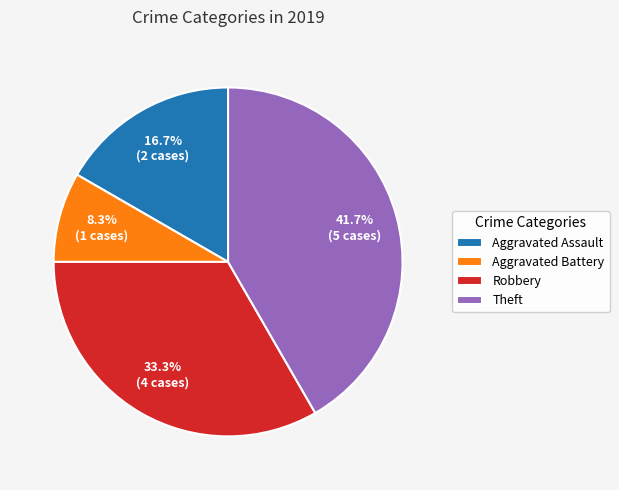

What percentage do Theft and Aggravated Battery together represent?

50.0%